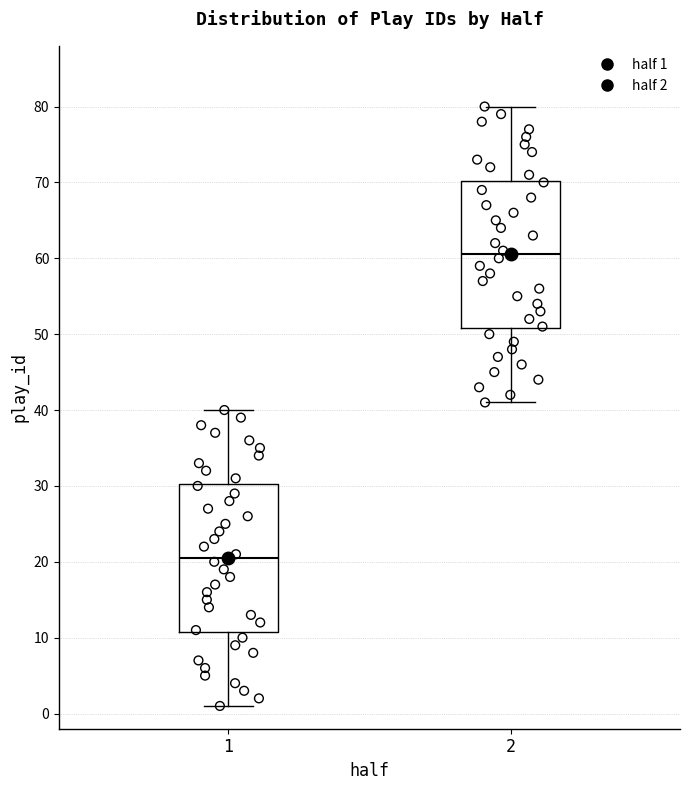

Reading left to right, read every box against the y-axis: the position of its median line, the range the box covers, and the ends of its whiskers. The values are not printed on the chart, so give them approximately, as read against the axis.

1: median 21, box 11 to 30, whiskers 1 to 40
2: median 61, box 51 to 70, whiskers 41 to 80